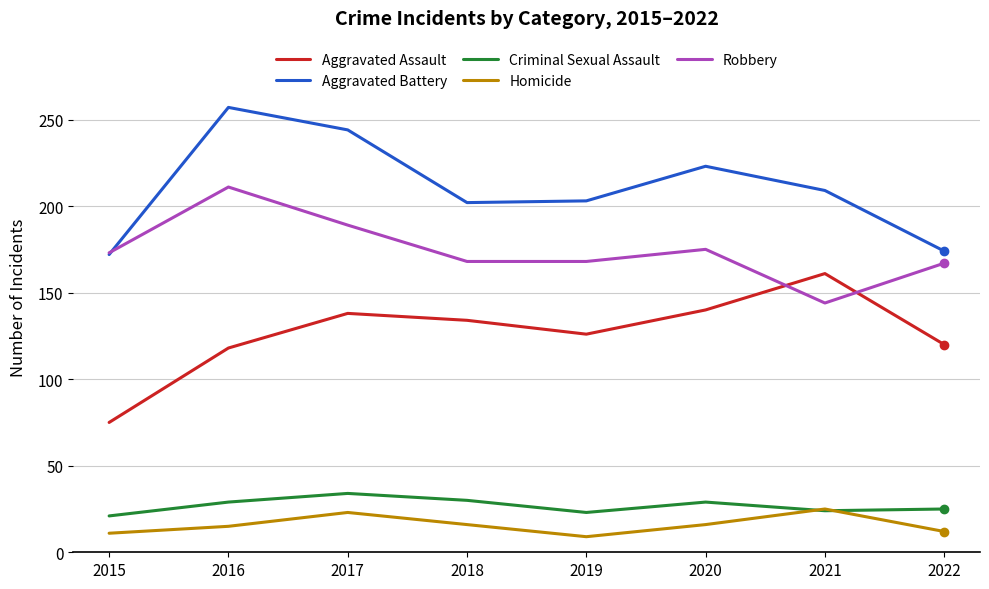

Is it true that Robbery equals 211 at 2016?

True